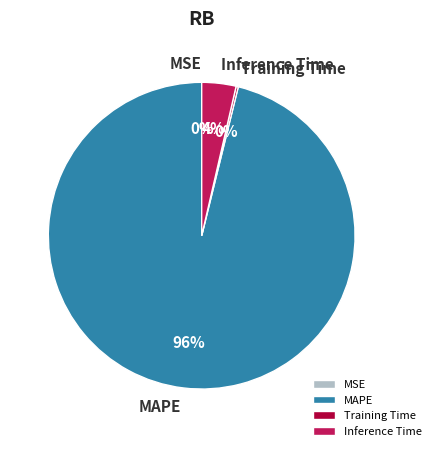

To the nearest percent, what is the average slice percentage?

25%